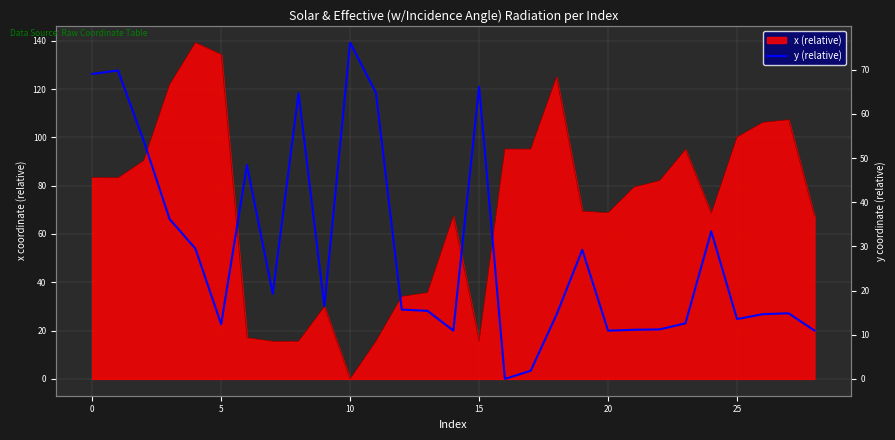

Which category has the highest value across all series?

10